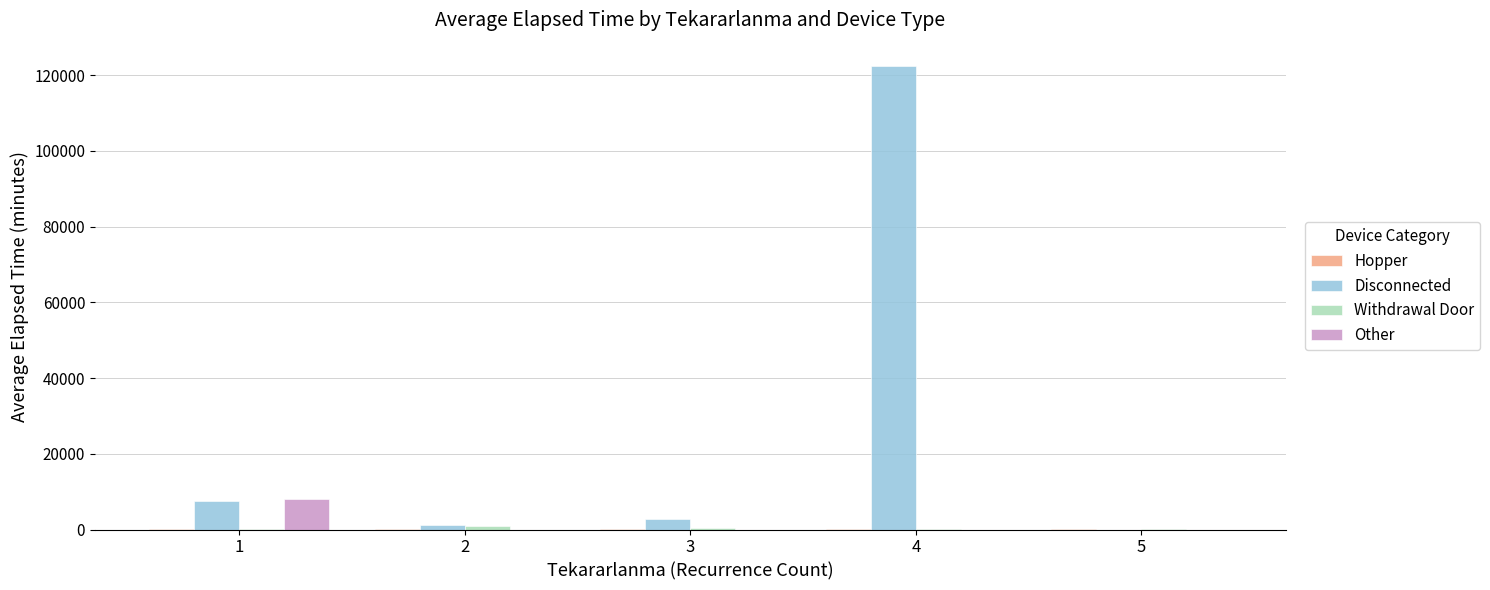

At which category is the sum across all series the highest?

4